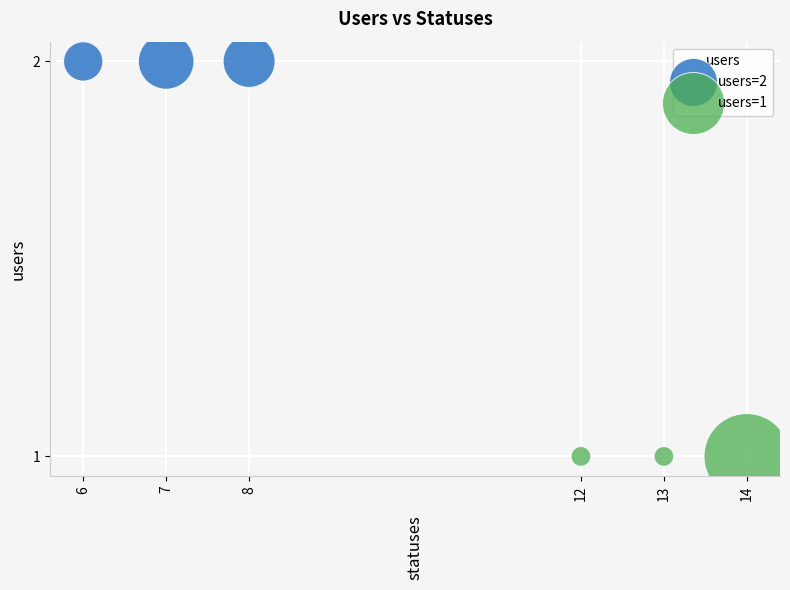

What are all the series names shown in the legend?

users=2, users=1